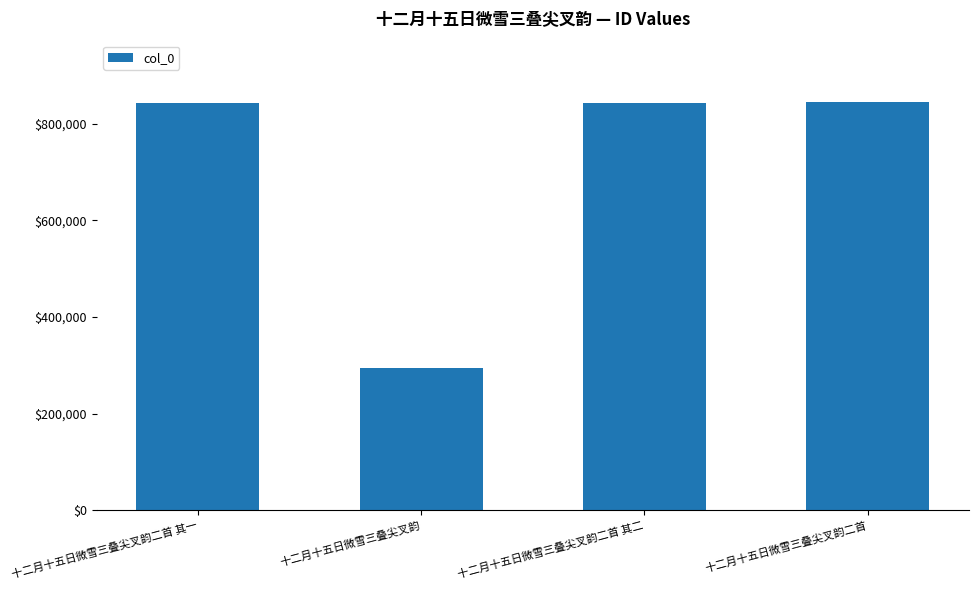

Is it true that the value at 十二月十五日微雪三叠尖叉韵 is 412790?

False